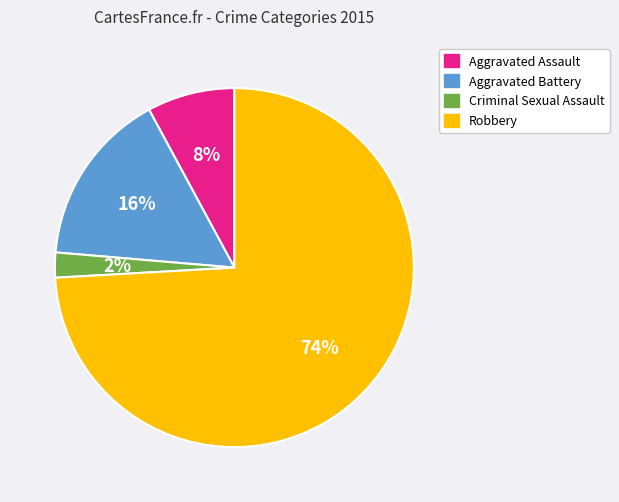

Approximately how many times larger is the value at Aggravated Battery compared to Robbery?

0.2